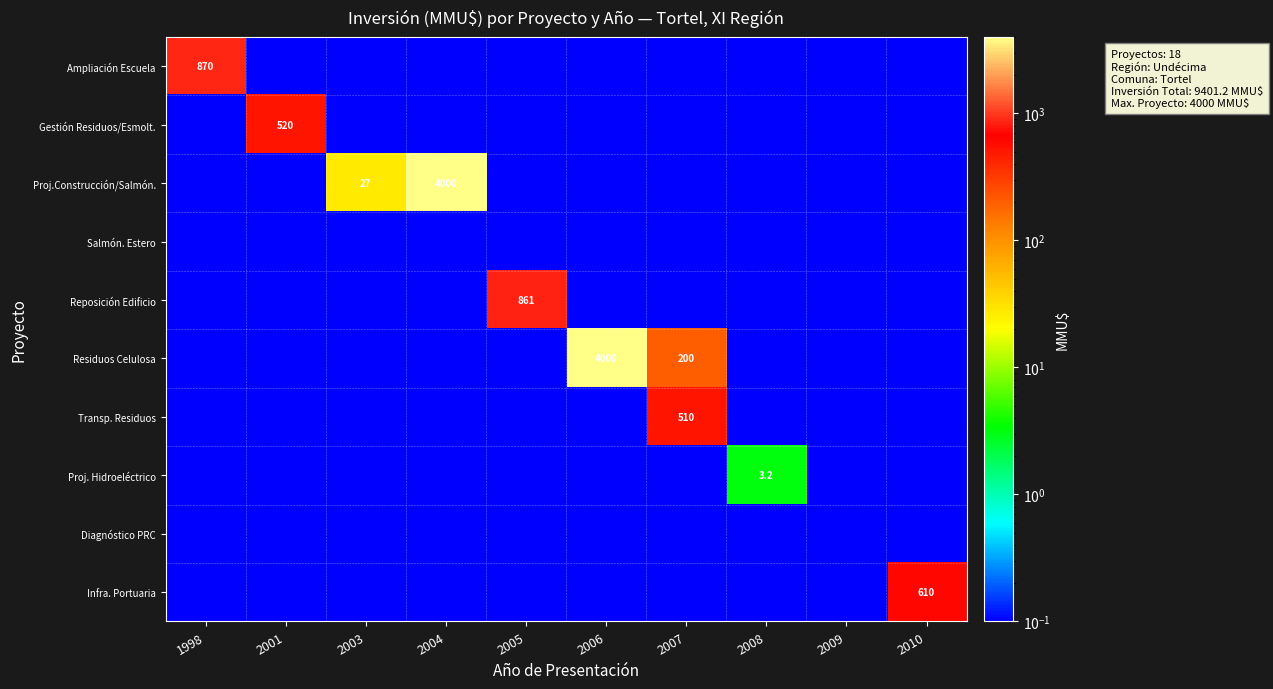

What is the total value across all series at 2006?

4000.1